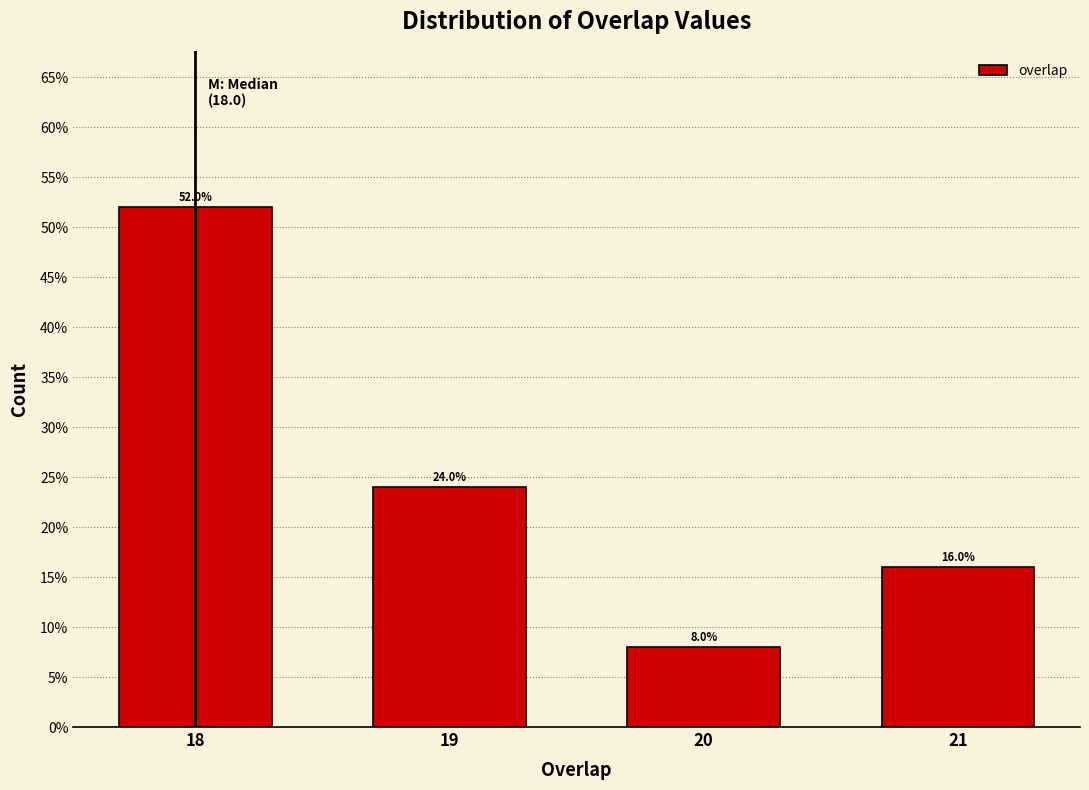

Over which range of the x-axis is the bar tallest?

17.5 to 18.5